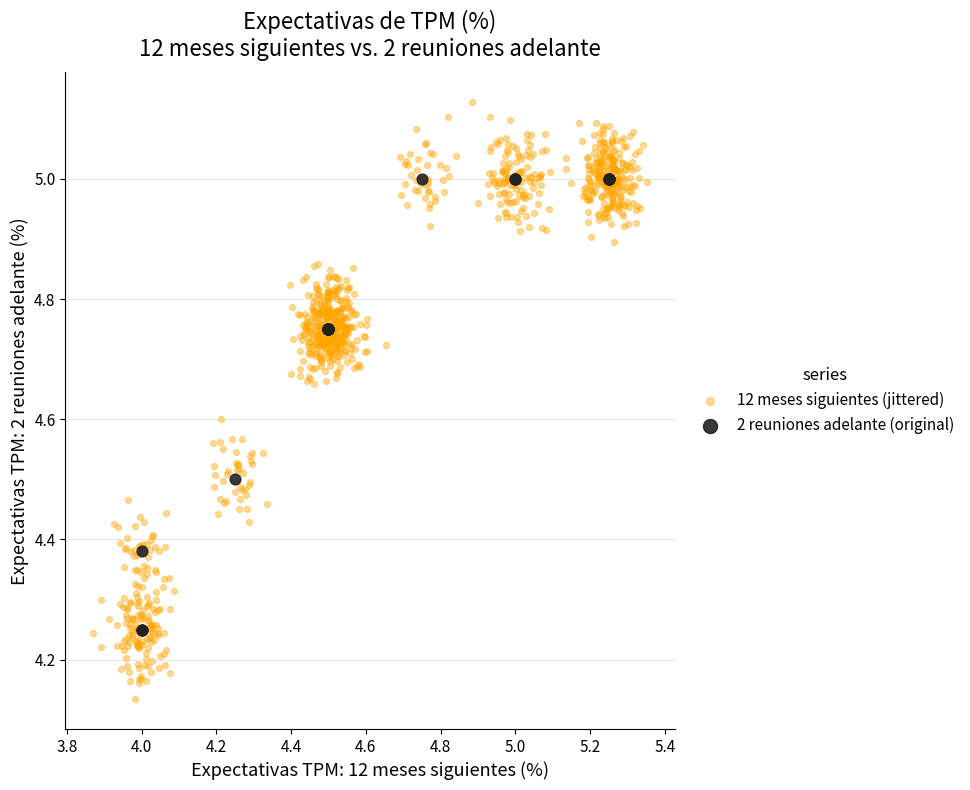

Which series contains the lowest Y value?

12 meses siguientes (jittered)